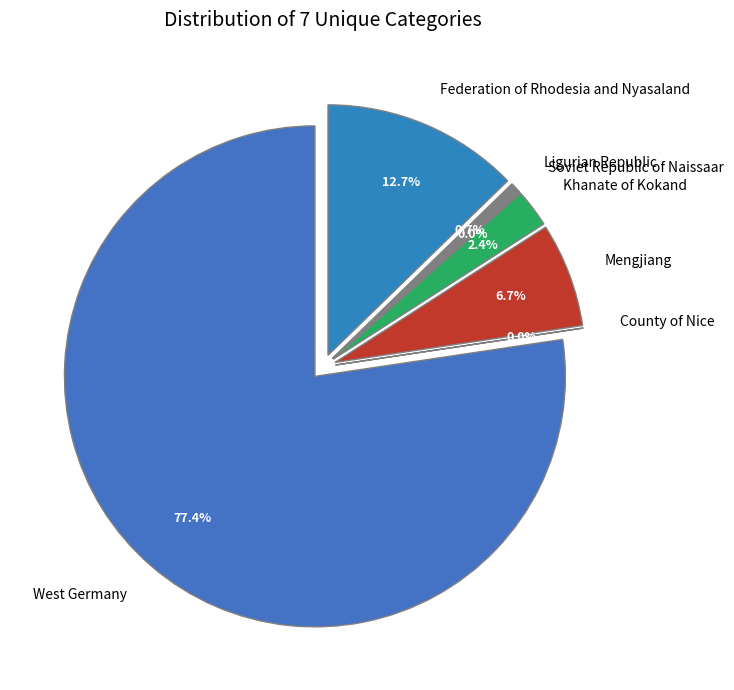

To the nearest percent, what portion does Khanate of Kokand represent?

2%